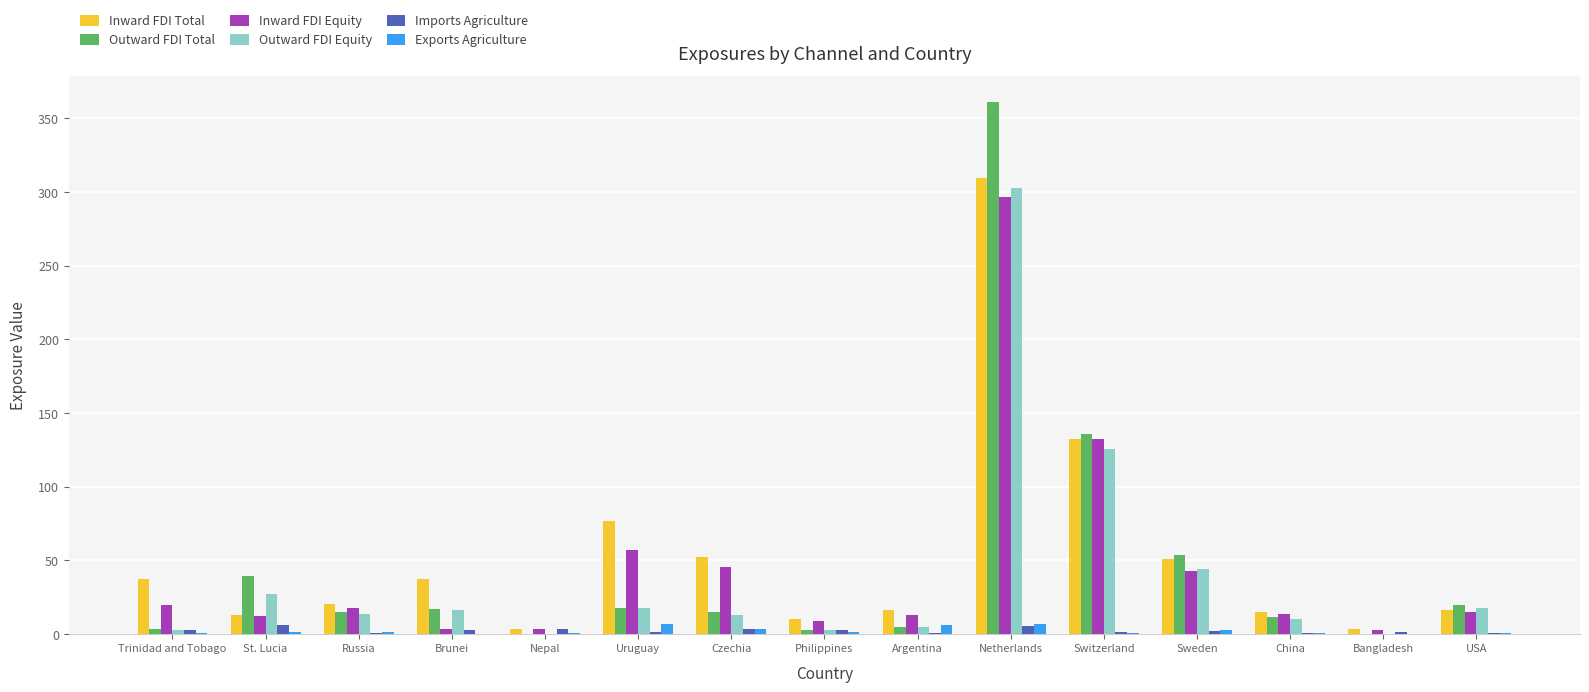

Which series has the largest range (max minus min)?

Outward FDI Total